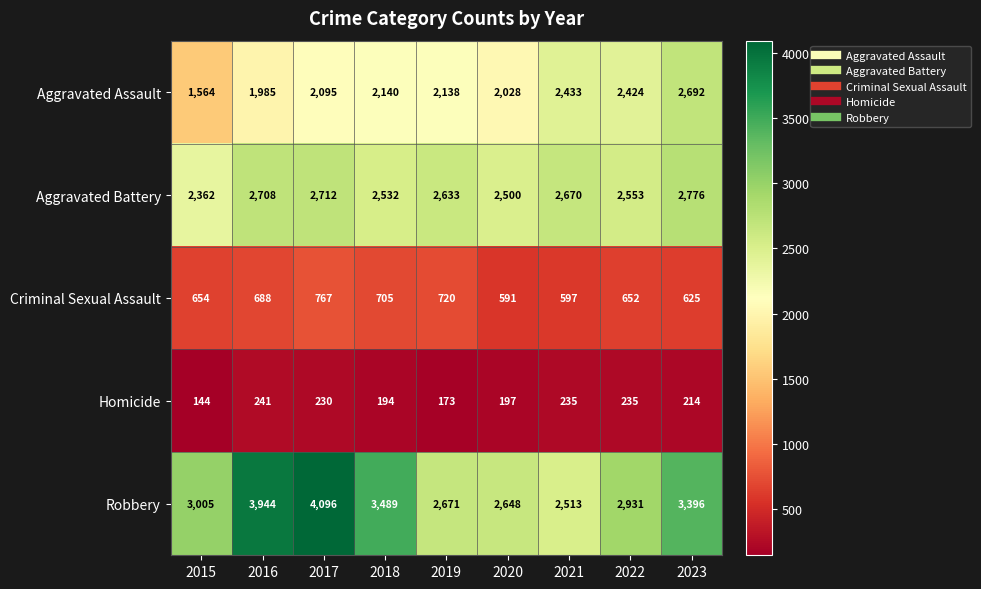

At which category is the sum across all series the highest?

2017